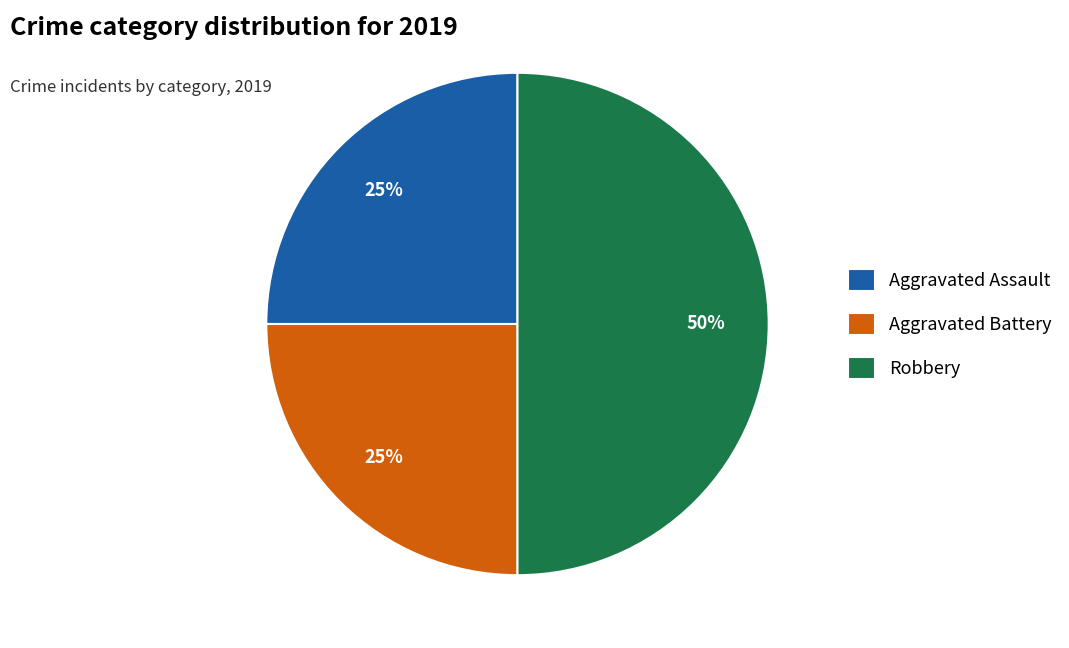

Does Aggravated Battery represent more than half of the total?

No